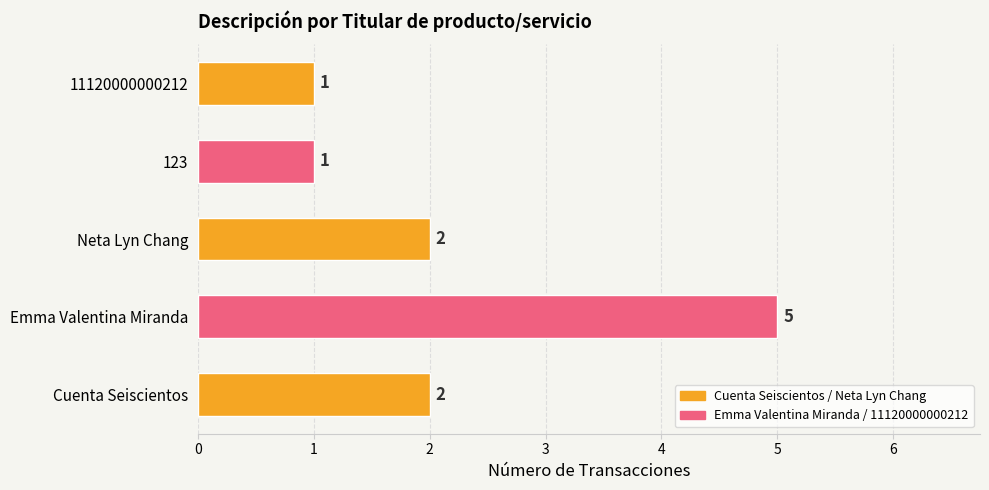

Are the bars grouped side by side (vs. stacked)?

No